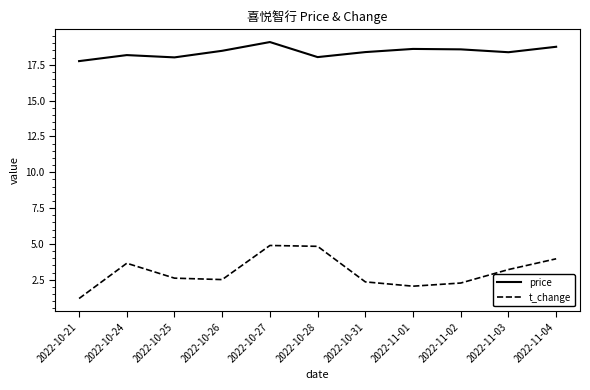

What is the total value across all series at 2022-10-21?

18.9